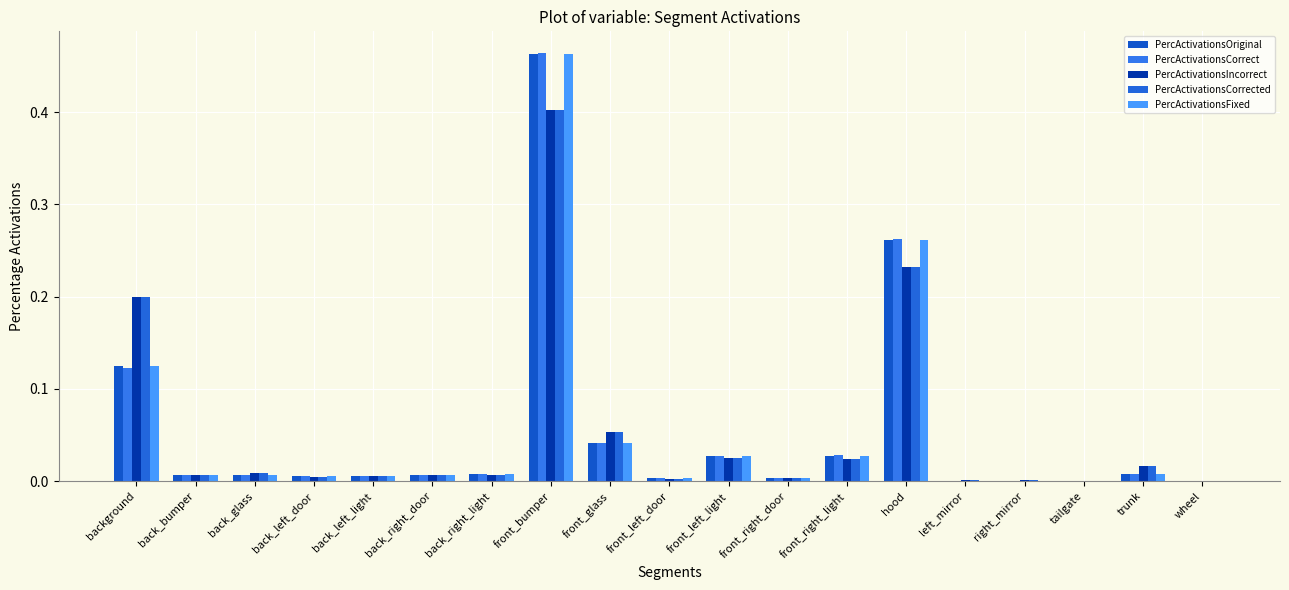

Which series has the largest range (max minus min)?

PercActivationsCorrect